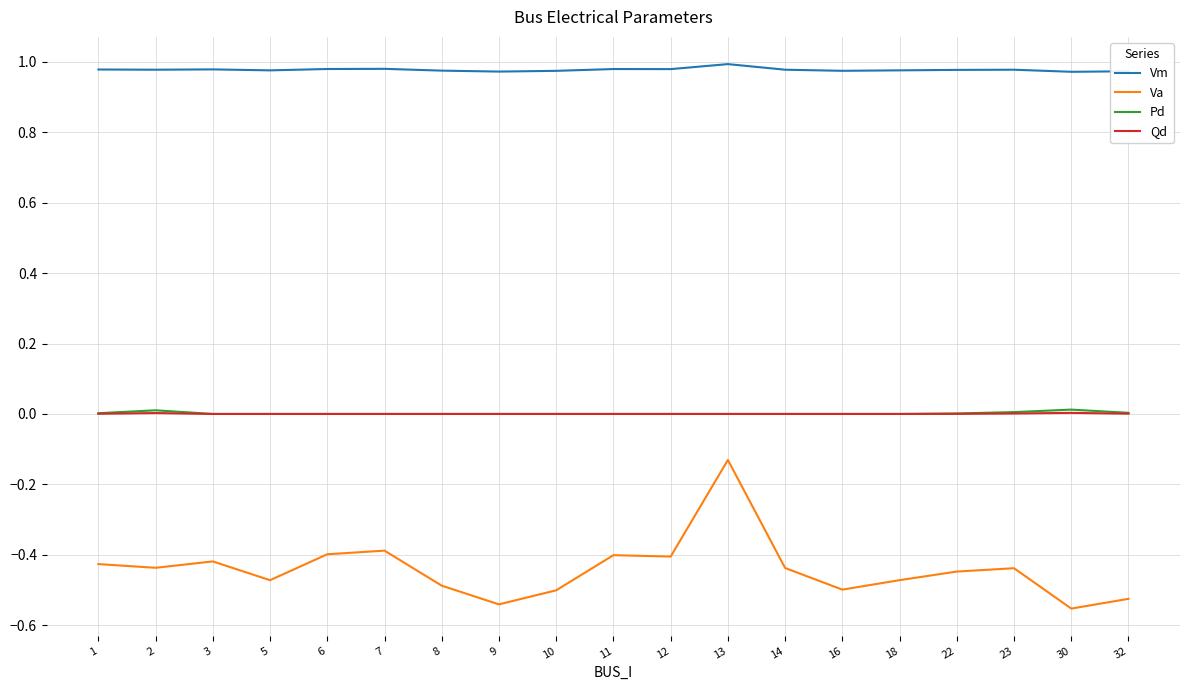

Which category has the highest value in the Va series?

13